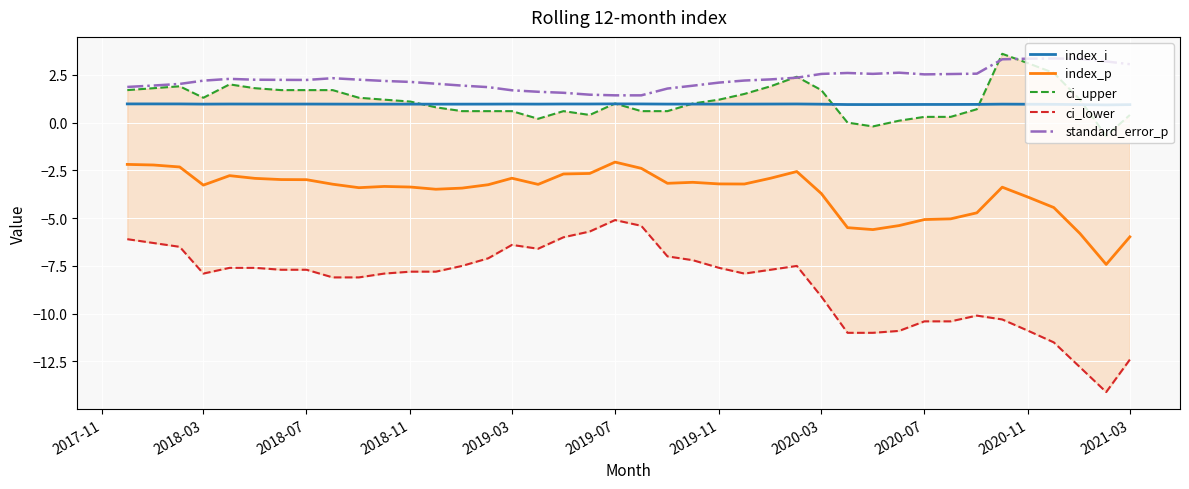

What is the minimum value for index_p?

-7.4